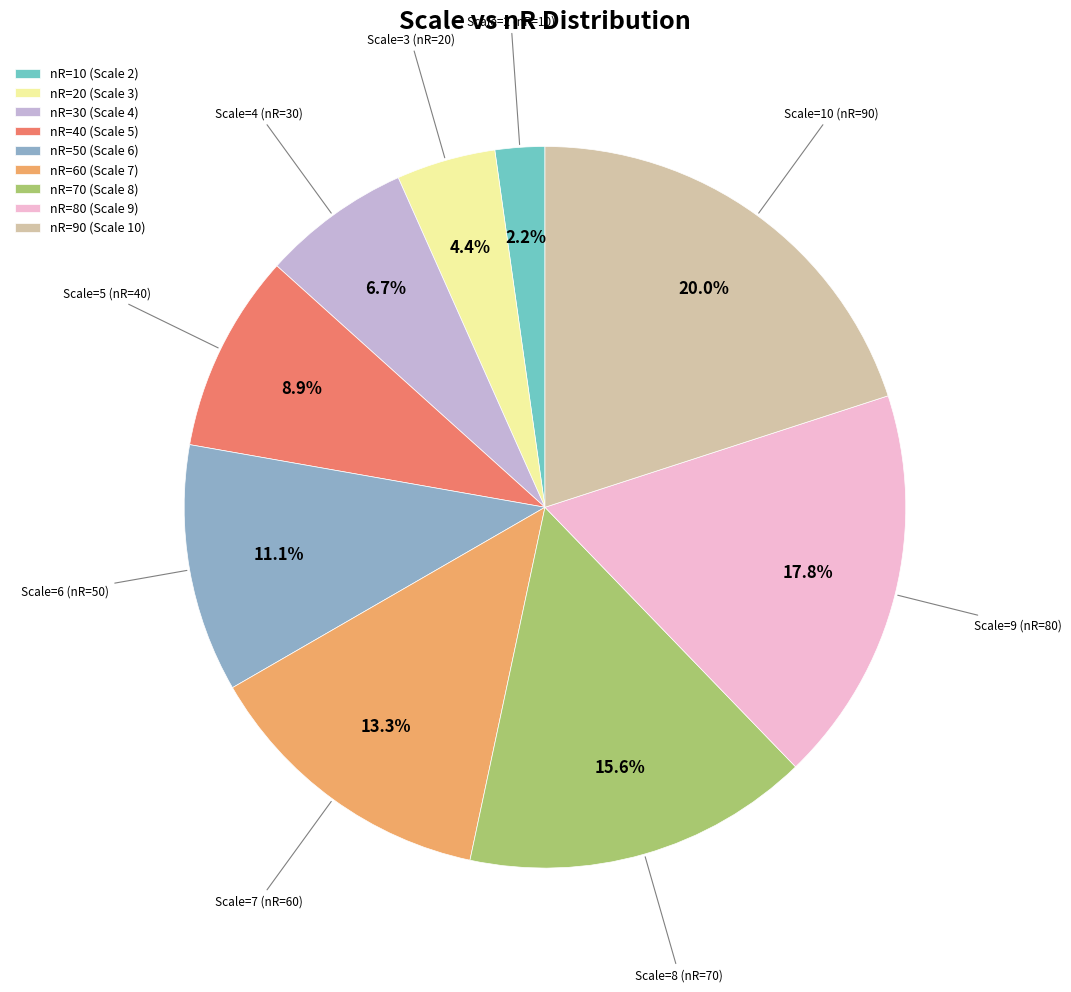

Rank the categories by value from lowest to highest.

nR=10 (Scale 2), nR=20 (Scale 3), nR=30 (Scale 4), nR=40 (Scale 5), nR=50 (Scale 6), nR=60 (Scale 7), nR=70 (Scale 8), nR=80 (Scale 9), nR=90 (Scale 10)